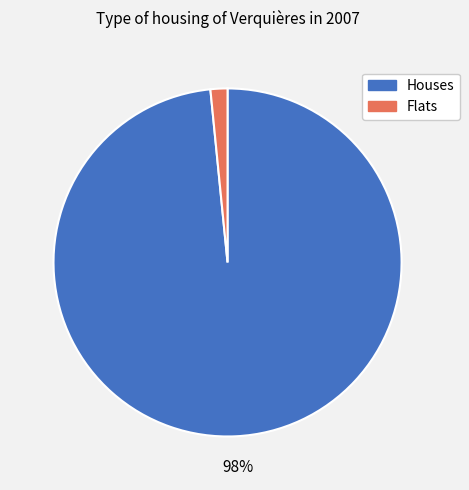

Does any single category account for the majority?

Yes